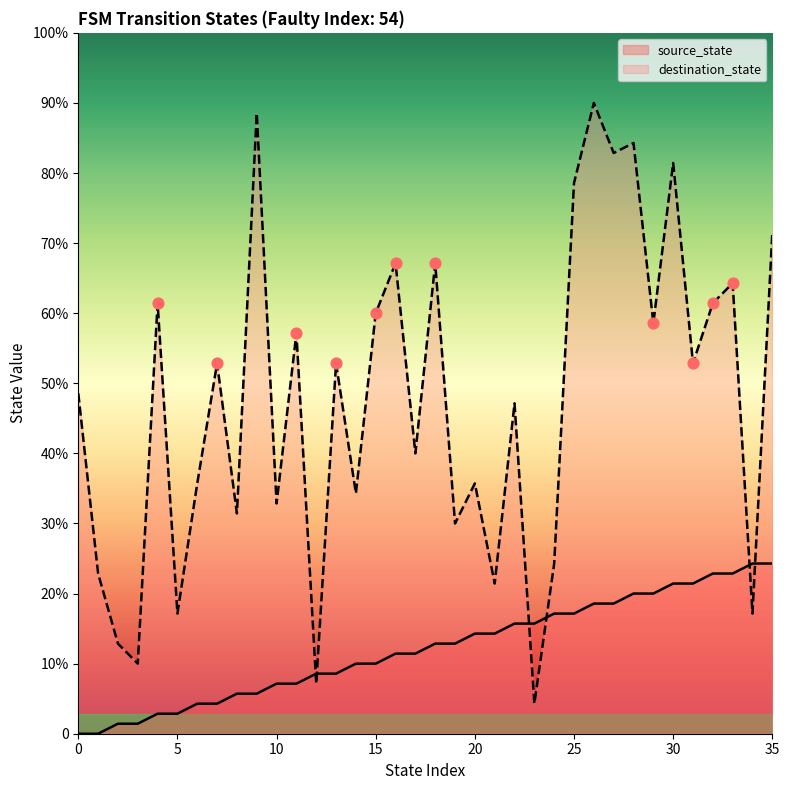

Is the value of destination_state at 10 greater than the value of source_state at 12?

Yes